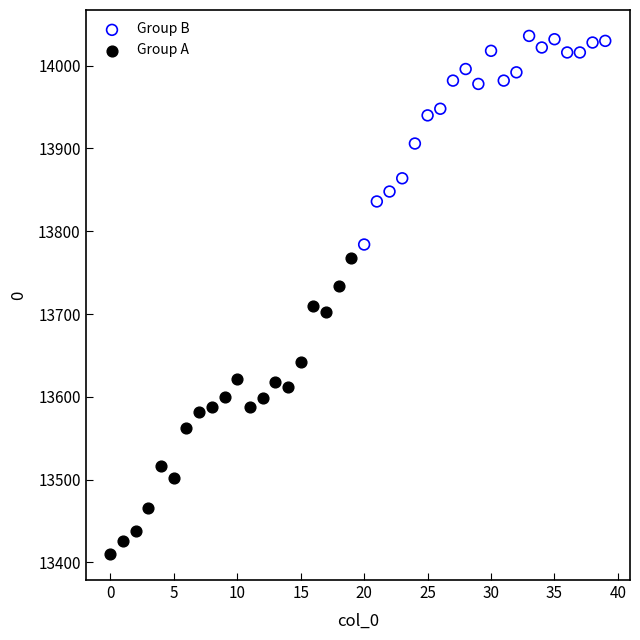

Which series has the widest spread of Y values?

Group A